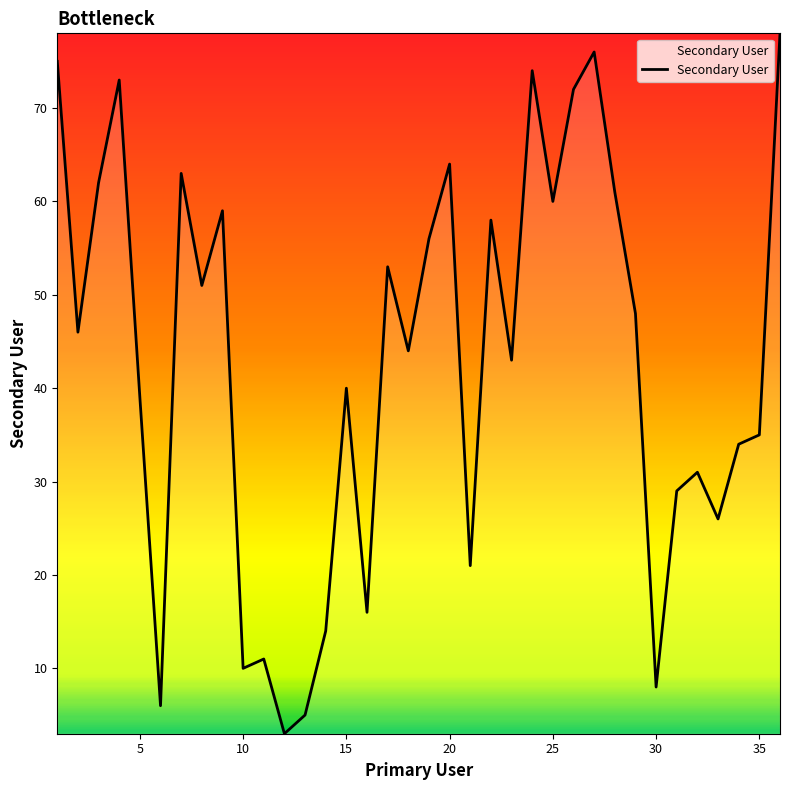

What is the smallest value displayed?

3